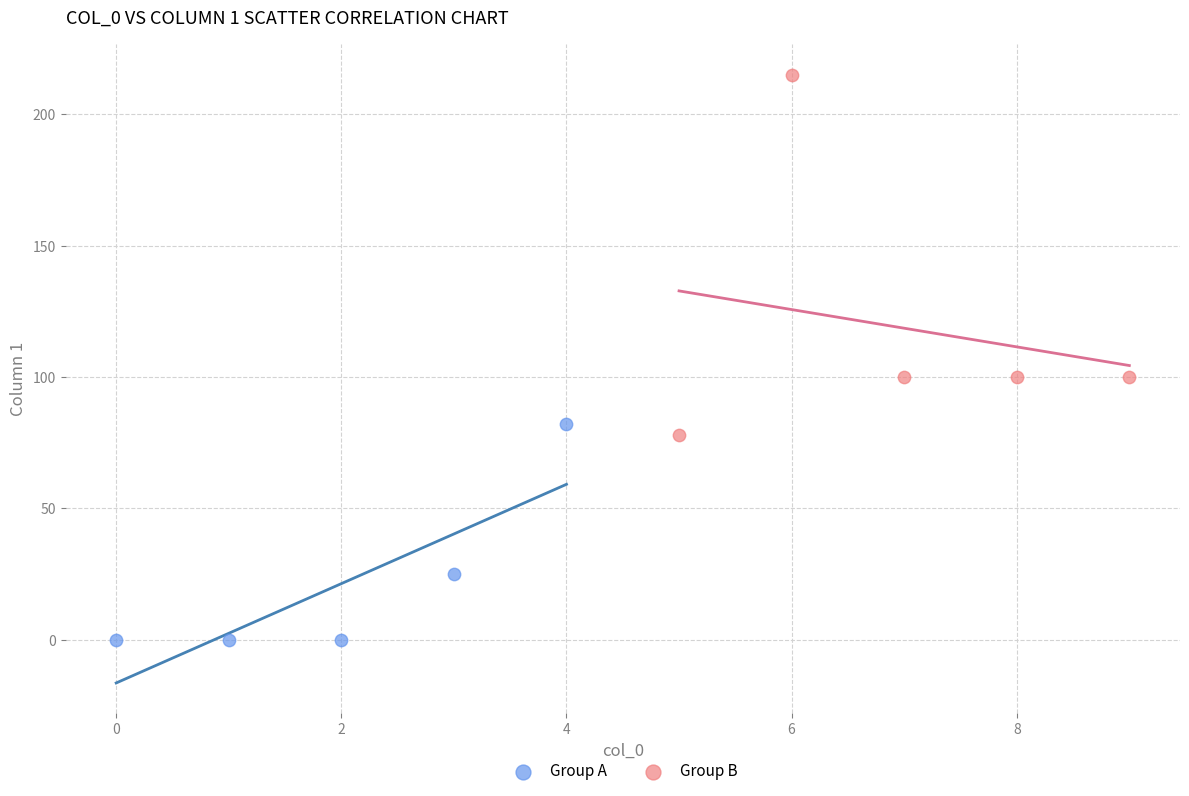

Which series has the largest Y range (max minus min)?

Group B